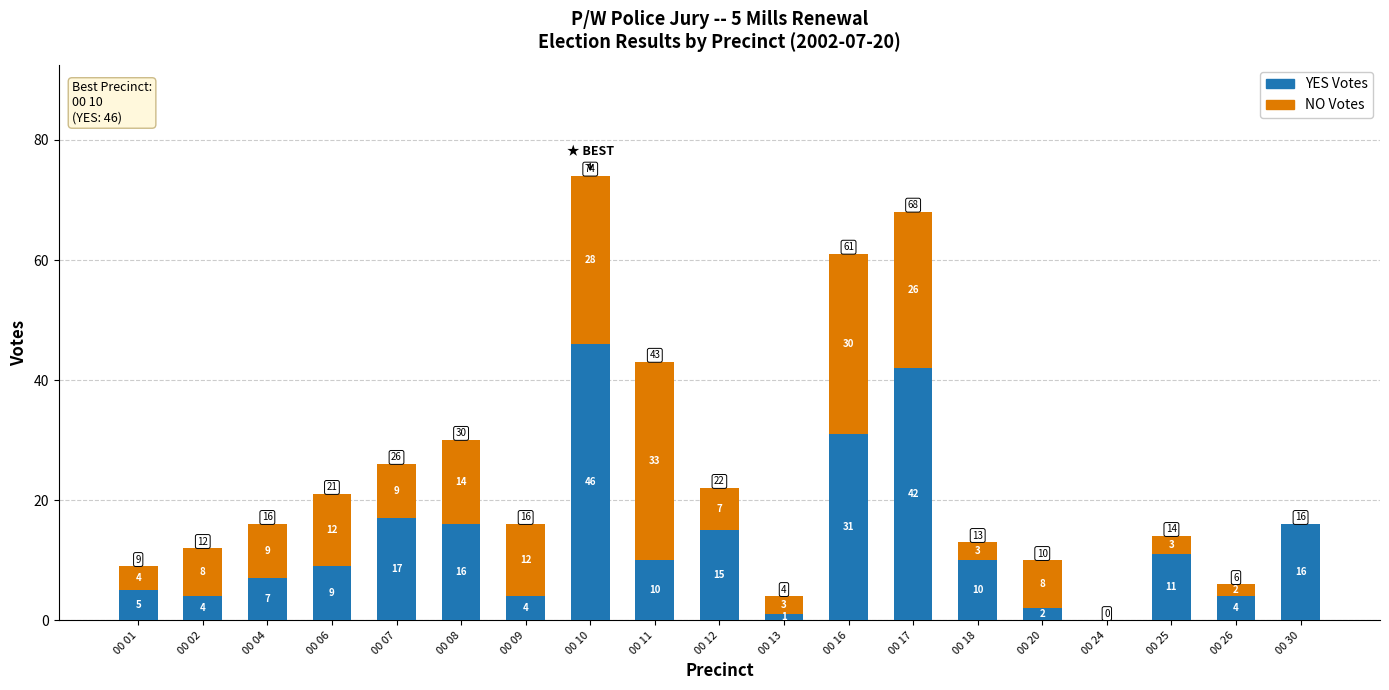

Reading right to left, what are the values for YES?

00 30=16	00 26=4	00 25=11	00 24=0	00 20=2	00 18=10	00 17=42	00 16=31	00 13=1	00 12=15	00 11=10	00 10=46	00 09=4	00 08=16	00 07=17	00 06=9	00 04=7	00 02=4	00 01=5